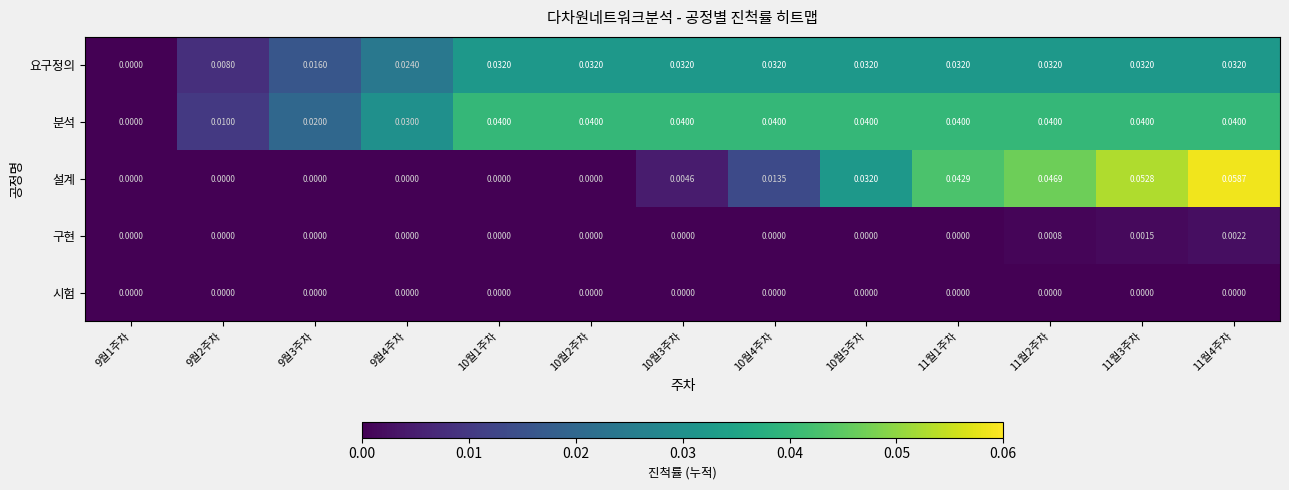

Which series has the widest spread of values?

설계